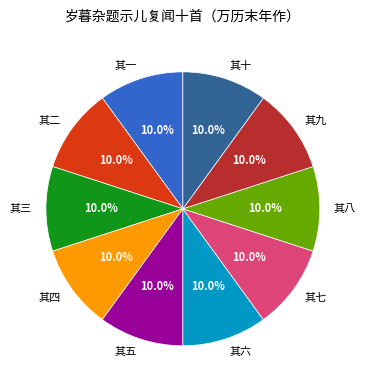

Approximately how many times larger is the value at 其四 compared to 其三?

1.0